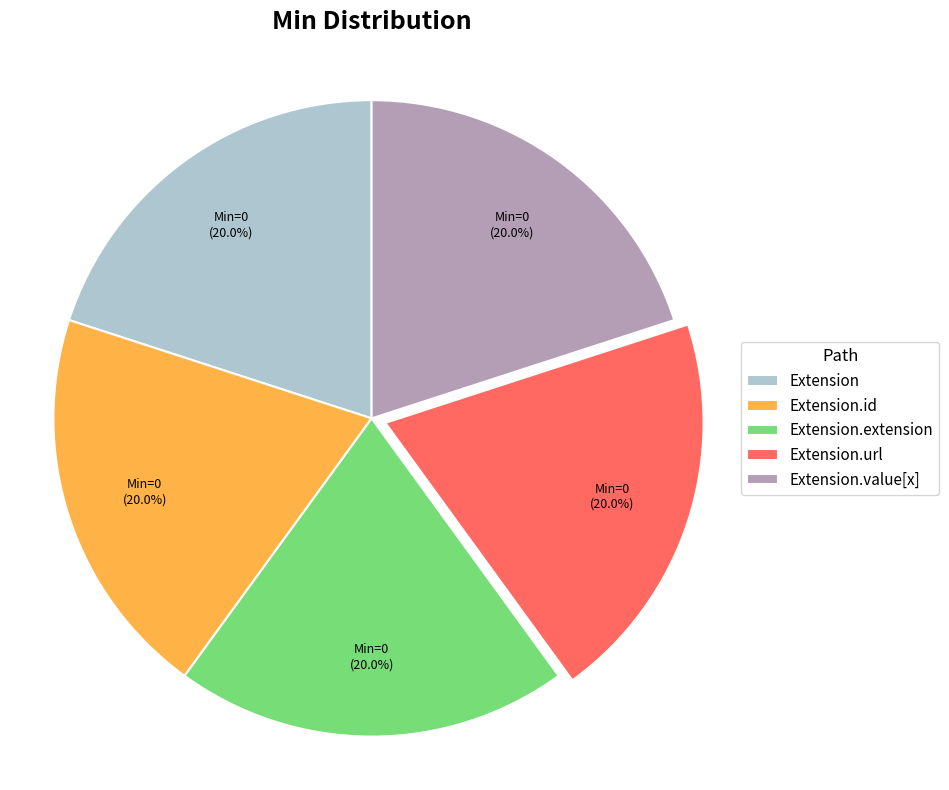

Is Extension.extension the majority of the pie?

No